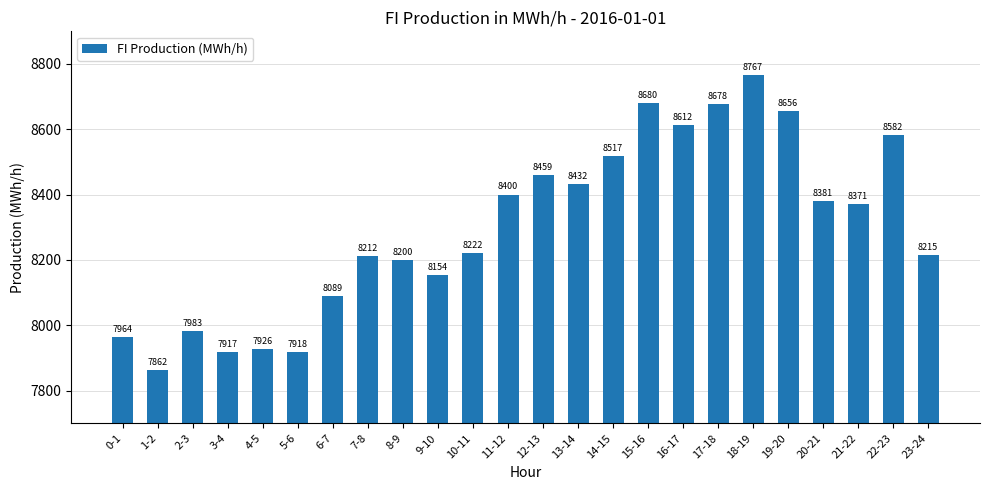

What is the sum of all values?

199197